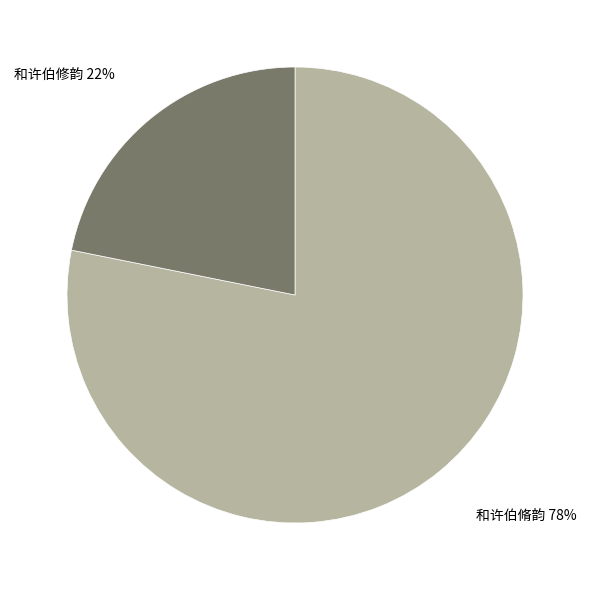

Rank the categories by value from highest to lowest.

和许伯脩韵, 和许伯修韵